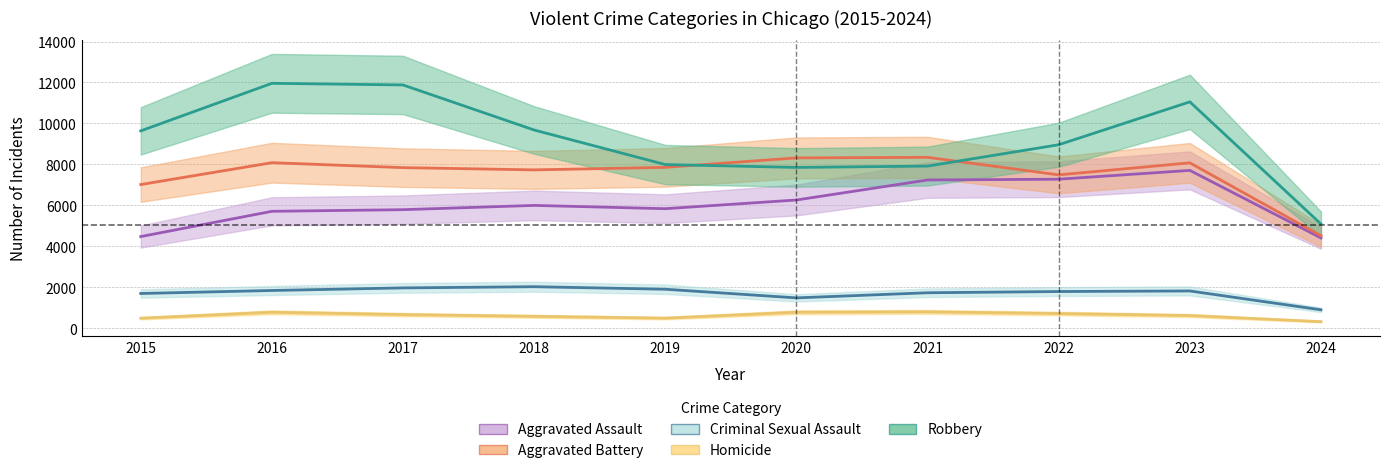

True or false: Aggravated Battery and Criminal Sexual Assault intersect in this chart.

False